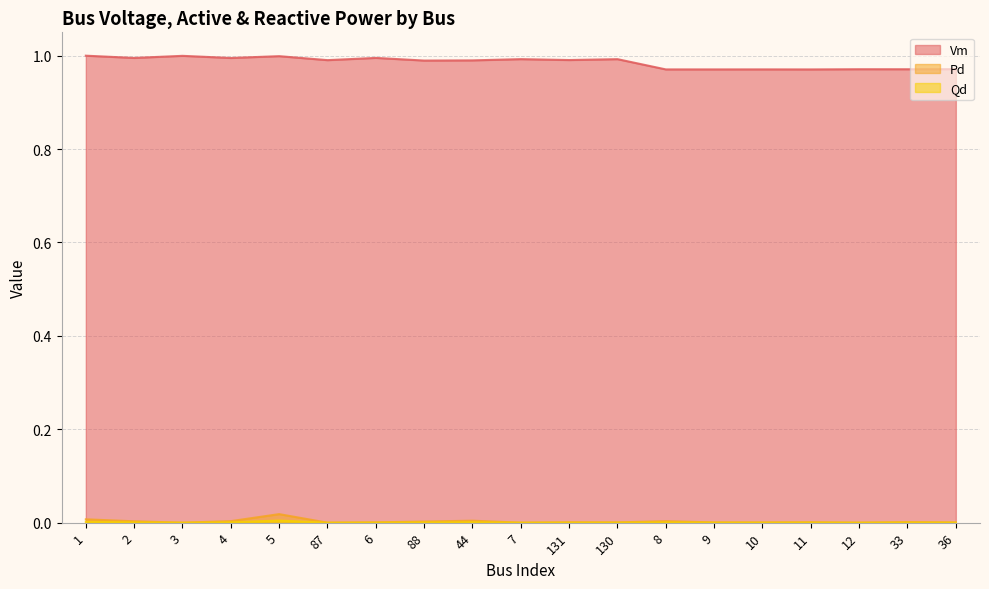

What are all the series names shown in the legend?

Vm, Pd, Qd